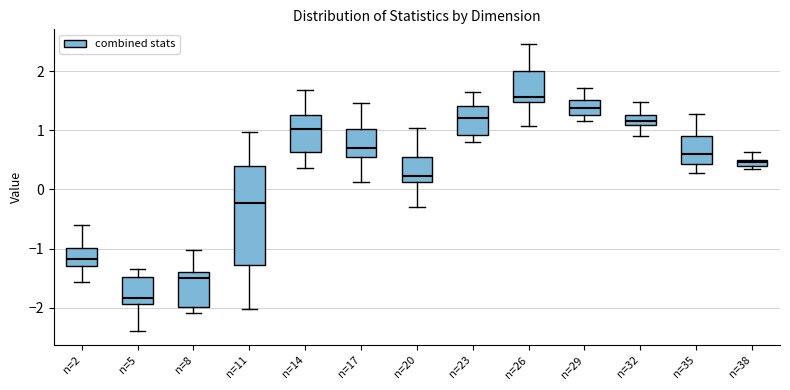

Which box is the tallest, from its lower edge to its upper edge?

n=11